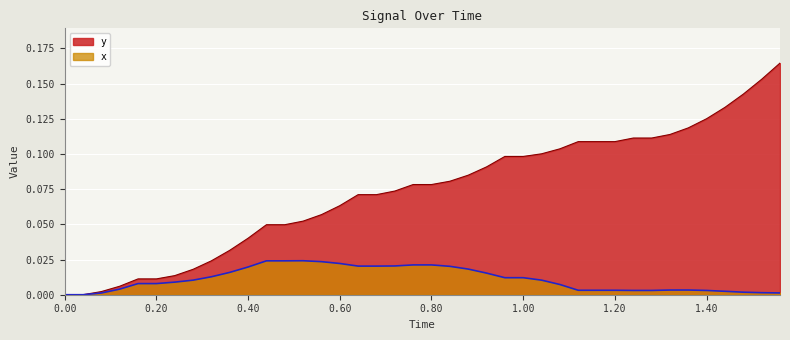

Reading right to left, extract all data points from this chart.

y: 0.2	0.2	0.1	0.1	0.1	0.1	0.1	0.1	0.1	0.1	0.1	0.1	0.1	0.1	0.1	0.1	0.1	0.1	0.1	0.1	0.1	0.1	0.1	0.1	0.1	0.1	0.1	0.0	0.0	0.0	0.0	0.0	0.0	0.0	0.0	0.0	0.0	0.0	0.0	0.0
x: 0.0	0.0	0.0	0.0	0.0	0.0	0.0	0.0	0.0	0.0	0.0	0.0	0.0	0.0	0.0	0.0	0.0	0.0	0.0	0.0	0.0	0.0	0.0	0.0	0.0	0.0	0.0	0.0	0.0	0.0	0.0	0.0	0.0	0.0	0.0	0.0	0.0	0.0	0.0	0.0